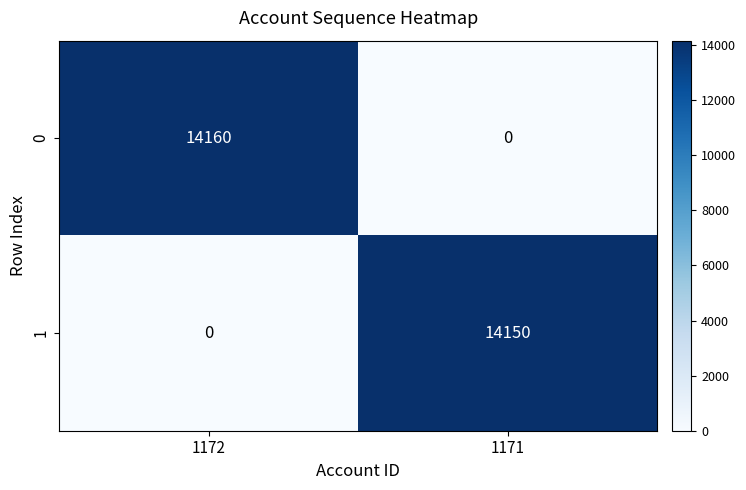

Which series changed the most between 1172 and 1171?

0